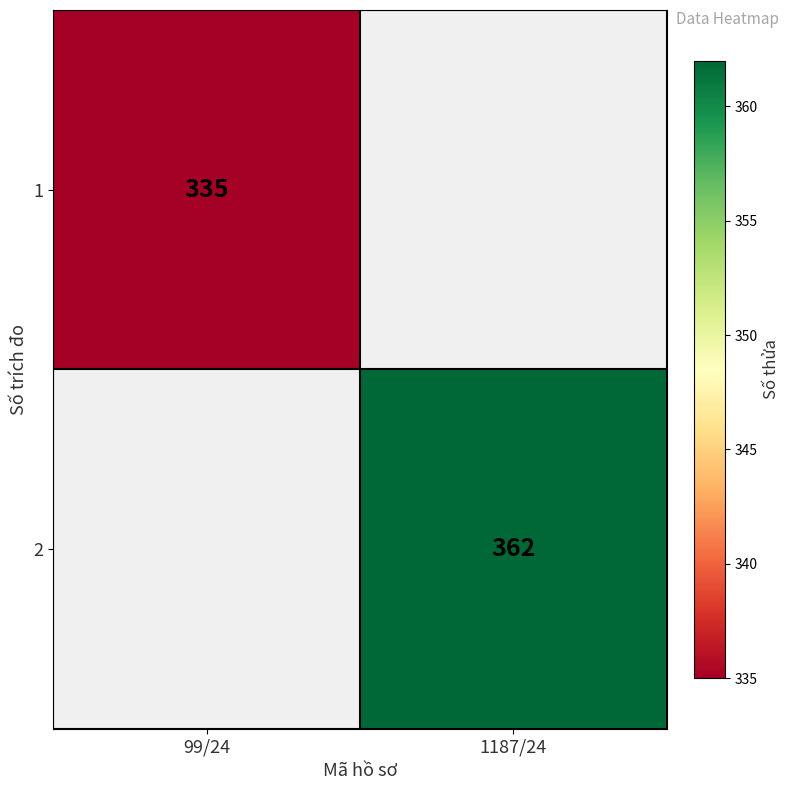

Is it true that 2 equals 497 at 1187/24?

False